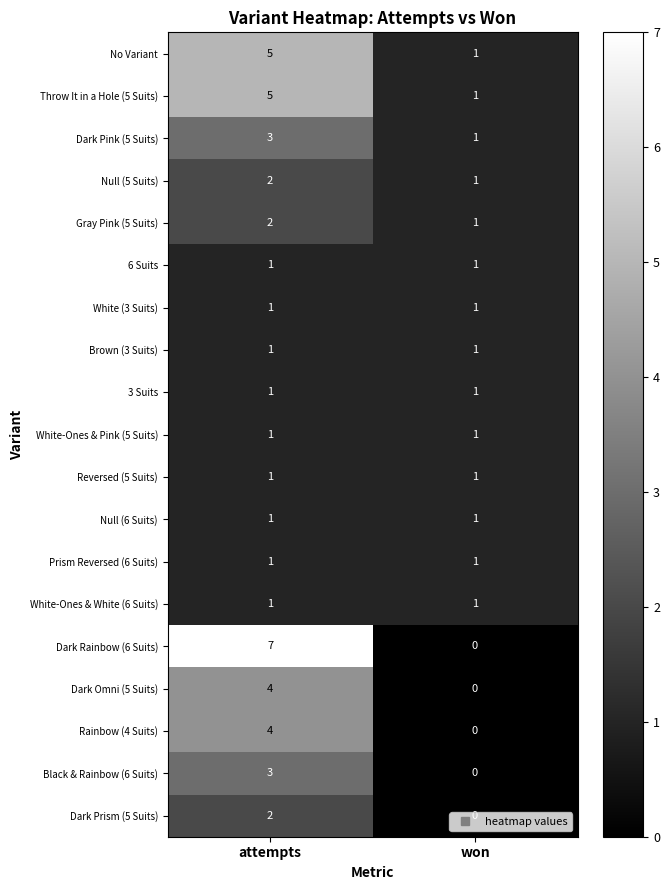

The Null (5 Suits) series shows 1 at attempts. True or false?

False